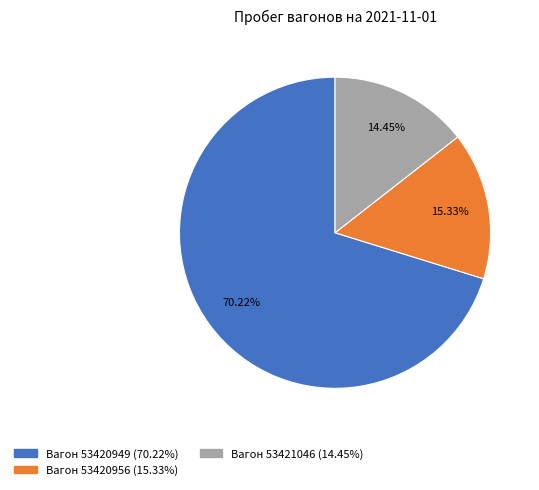

Is there any slice that represents more than half of the pie?

Yes